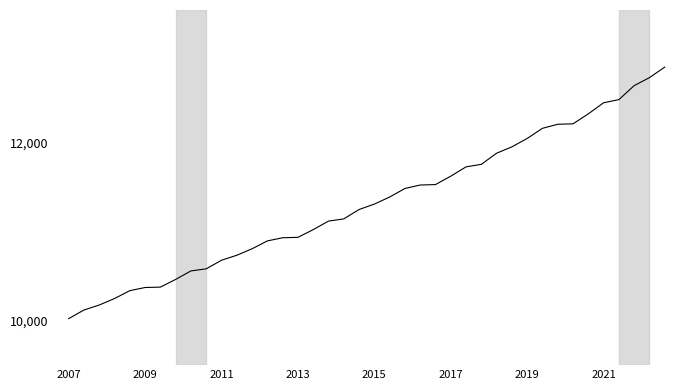

What is the minimum value shown in the chart?

10023.3